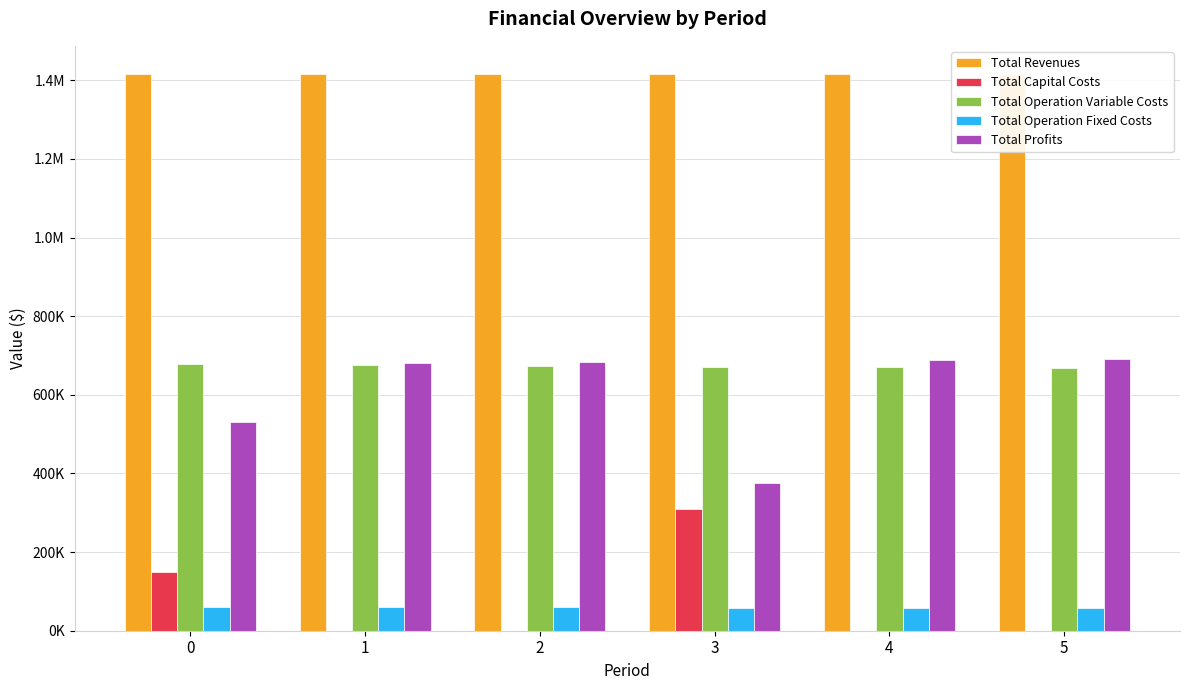

Is it true that Total Revenues equals 2189489.5 at 2?

False